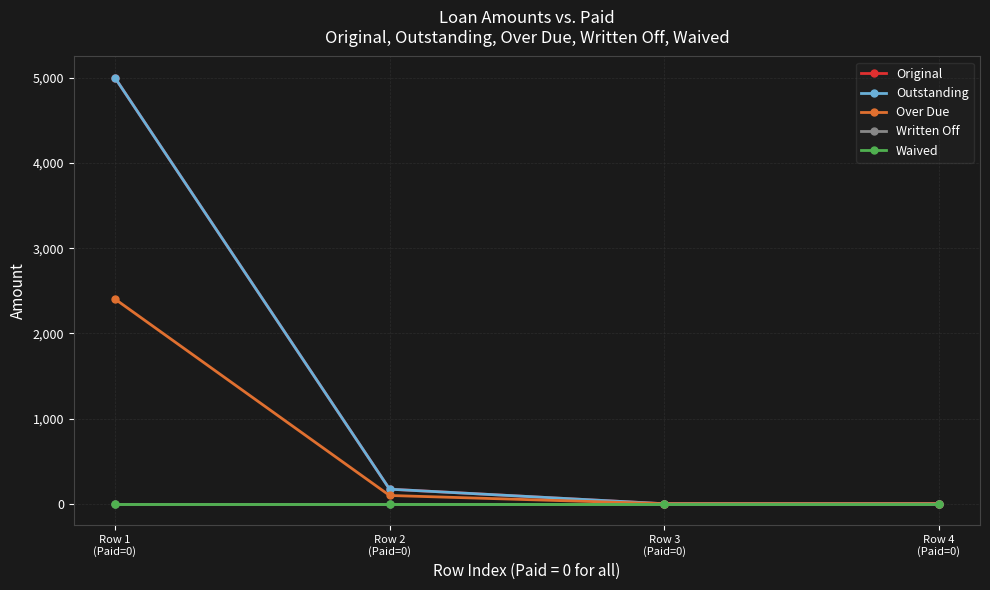

What is the highest value of the Outstanding series?

5000.0